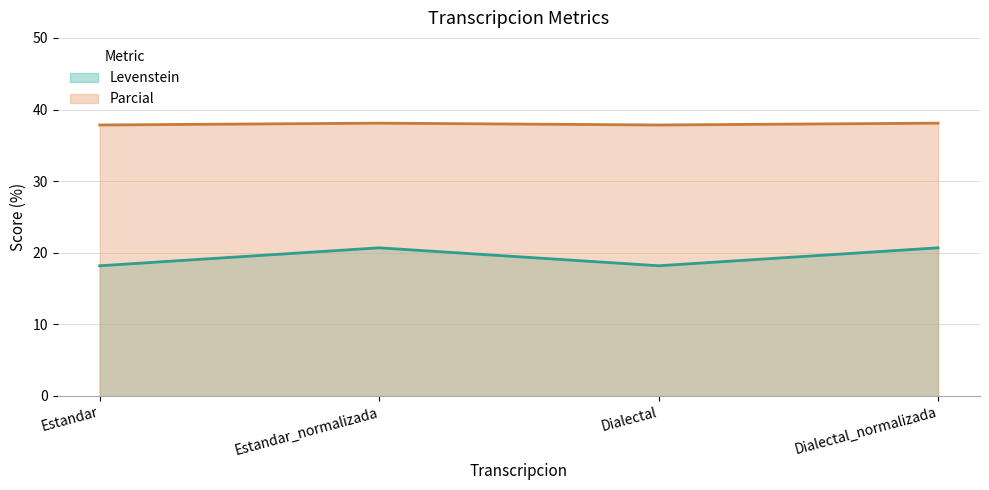

Does the chart display data point markers on the line(s)?

No